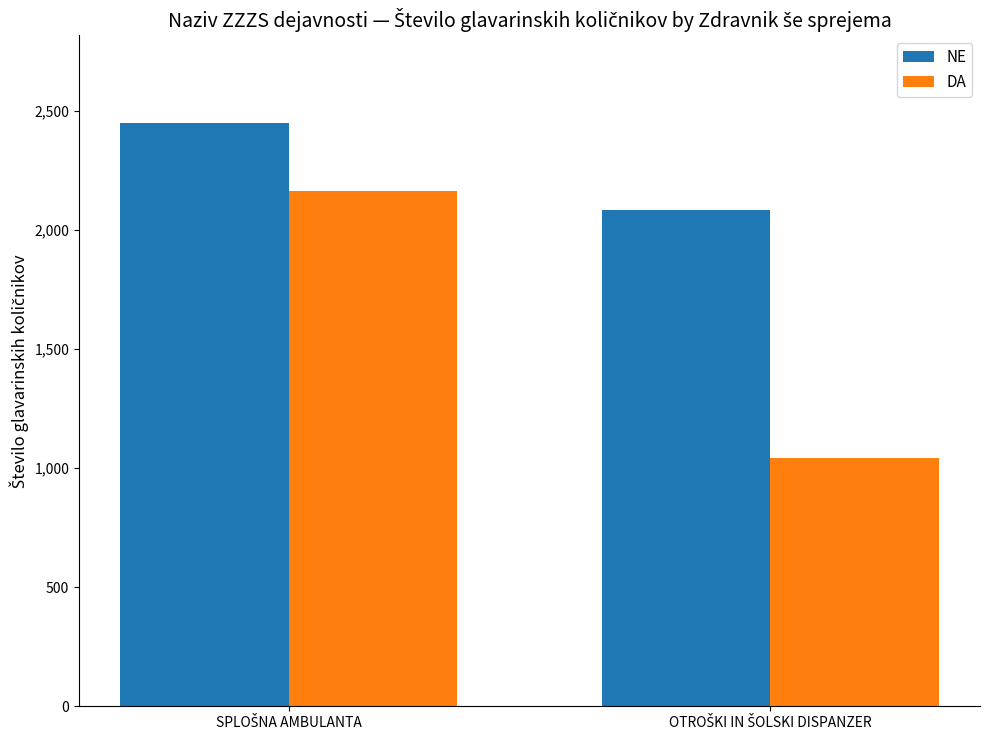

Rank the series by their average value, from highest to lowest.

NE, DA